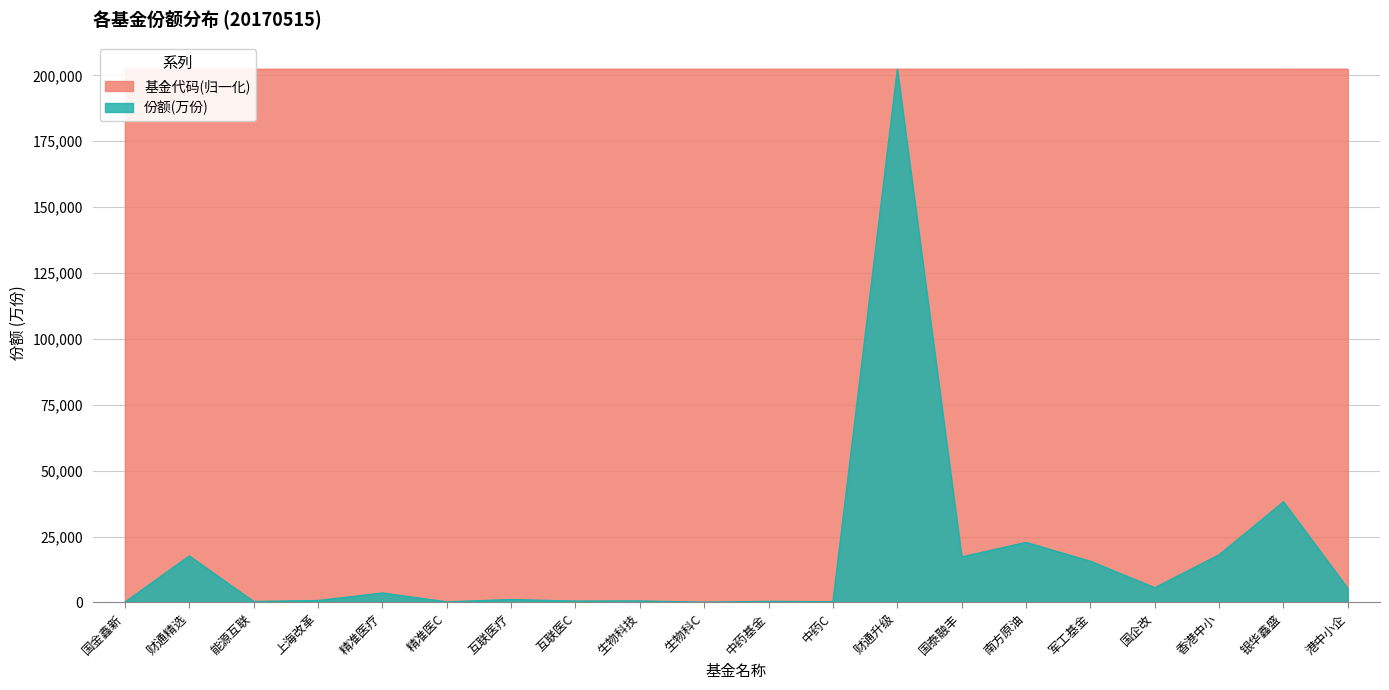

The 基金代码 series shows 202361.8 at 生物科C. True or false?

True